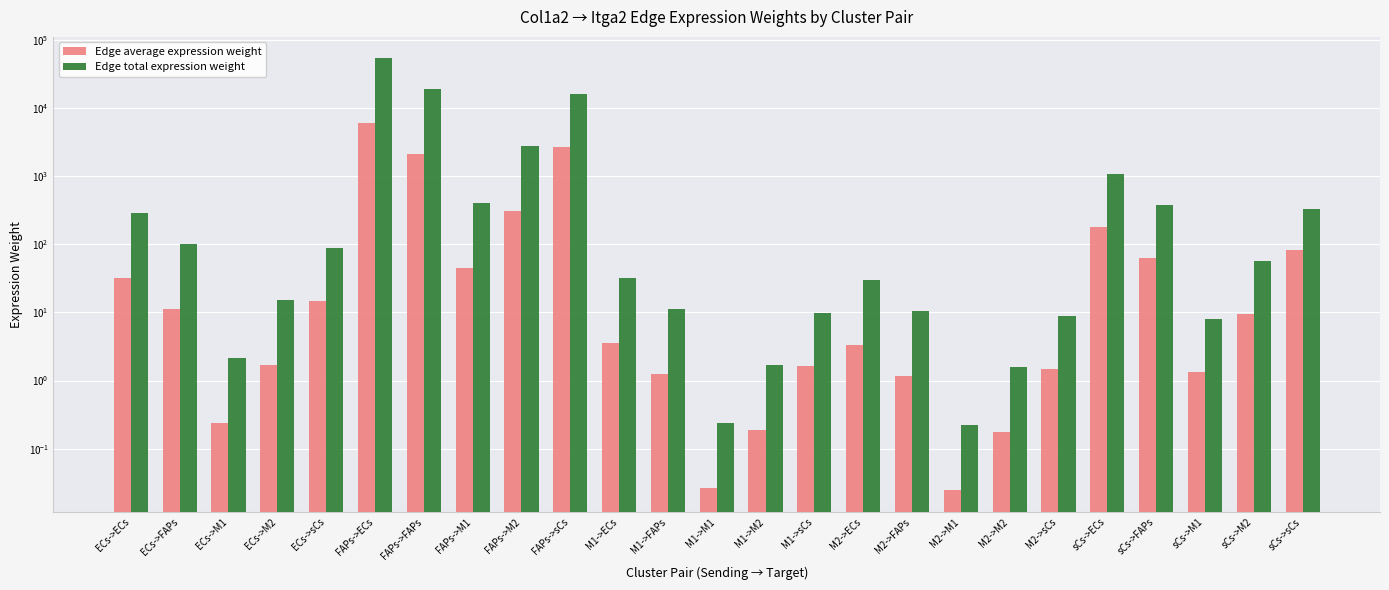

Reading right to left, list all the values displayed in this chart.

Edge average expression weight: sCs->sCs=82.0	sCs->M2=9.5	sCs->M1=1.3	sCs->FAPs=63.1	sCs->ECs=179.9	M2->sCs=1.5	M2->M2=0.2	M2->M1=0.0	M2->FAPs=1.2	M2->ECs=3.3	M1->sCs=1.6	M1->M2=0.2	M1->M1=0.0	M1->FAPs=1.2	M1->ECs=3.6	FAPs->sCs=2725.8	FAPs->M2=314.5	FAPs->M1=44.4	FAPs->FAPs=2098.4	FAPs->ECs=5979.2	ECs->sCs=14.8	ECs->M2=1.7	ECs->M1=0.2	ECs->FAPs=11.4	ECs->ECs=32.4
Edge total expression weight: sCs->sCs=328.0	sCs->M2=56.8	sCs->M1=8.0	sCs->FAPs=378.7	sCs->ECs=1079.1	M2->sCs=9.0	M2->M2=1.6	M2->M1=0.2	M2->FAPs=10.4	M2->ECs=29.6	M1->sCs=9.7	M1->M2=1.7	M1->M1=0.2	M1->FAPs=11.2	M1->ECs=32.0	FAPs->sCs=16354.8	FAPs->M2=2830.3	FAPs->M1=399.4	FAPs->FAPs=18885.5	FAPs->ECs=53812.7	ECs->sCs=88.7	ECs->M2=15.3	ECs->M1=2.2	ECs->FAPs=102.4	ECs->ECs=291.8